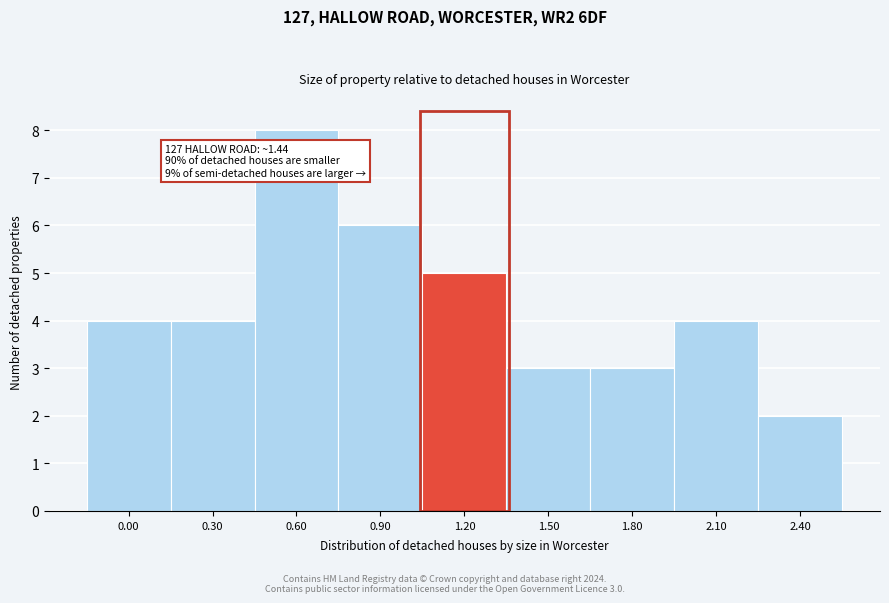

Reading right to left, extract all data points from this chart.

2	4	3	3	5	6	8	4	4